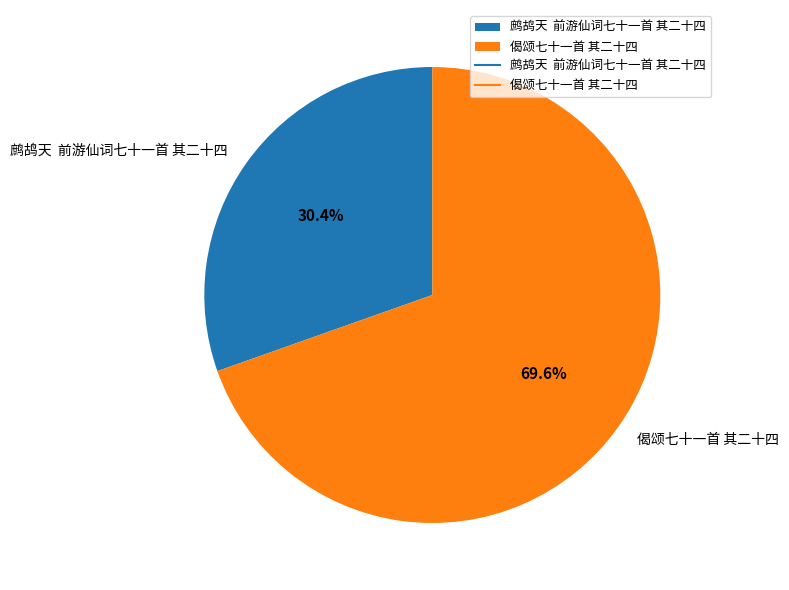

Combined, what portion of the pie is 偈颂七十一首 其二十四 and 鹧鸪天 前游仙词七十一首 其二十四?

100.0%